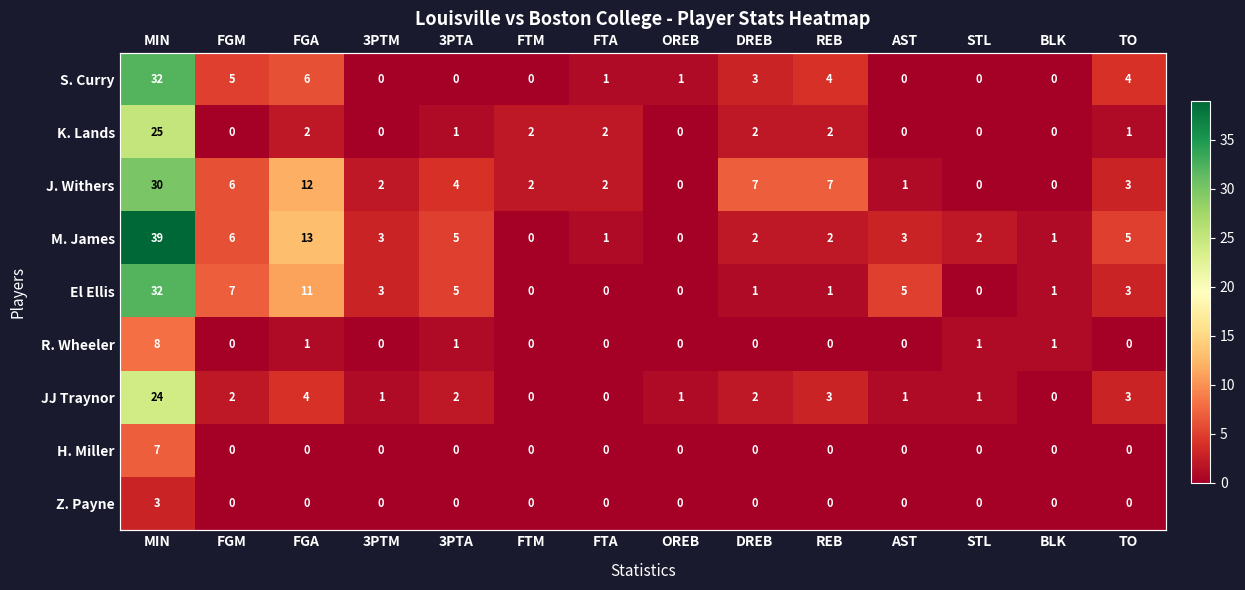

At which category is the sum across all series the highest?

MIN